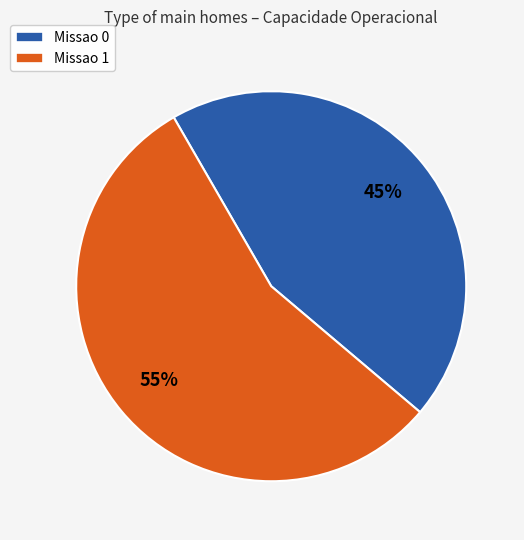

Is the sum of Missao 1 and Missao 0 greater than half?

Yes